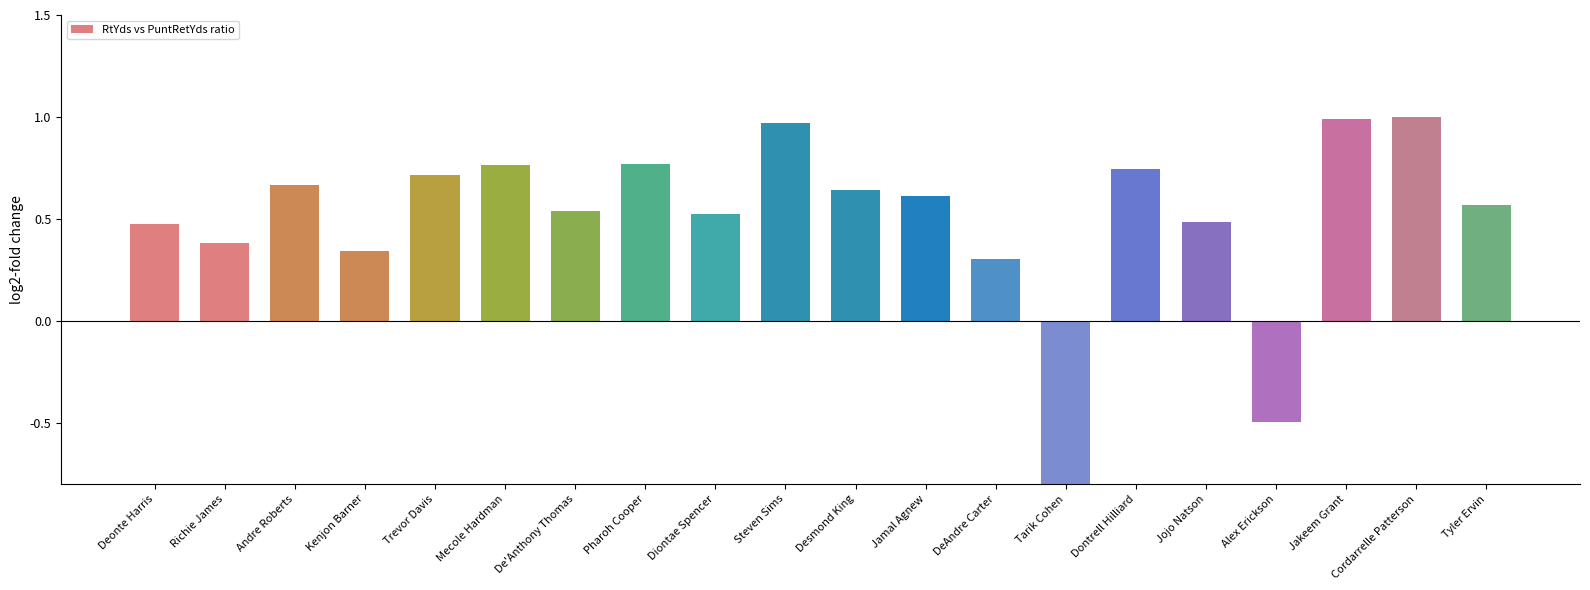

Which has a higher value, Kenjon Barner or Richie James?

Richie James